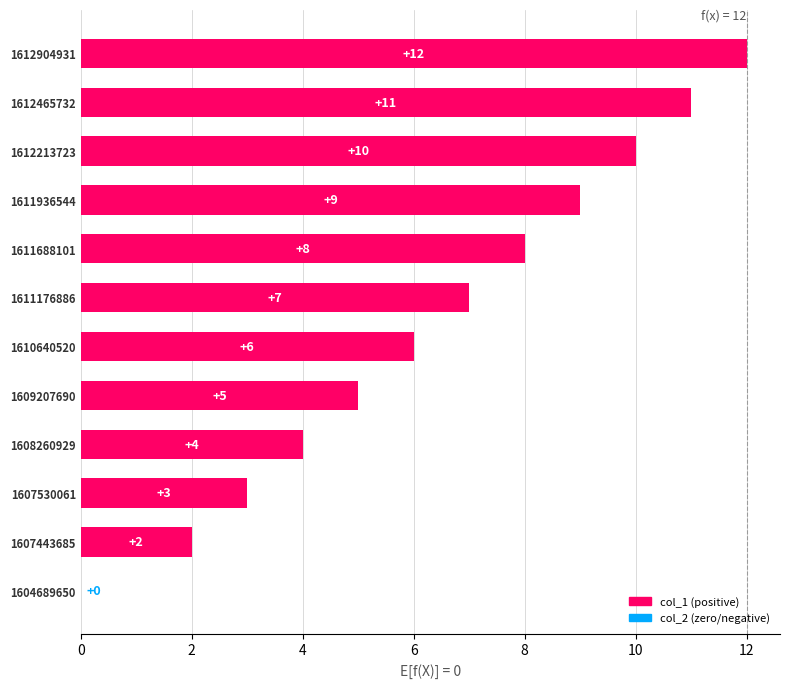

What is the greatest value displayed?

12